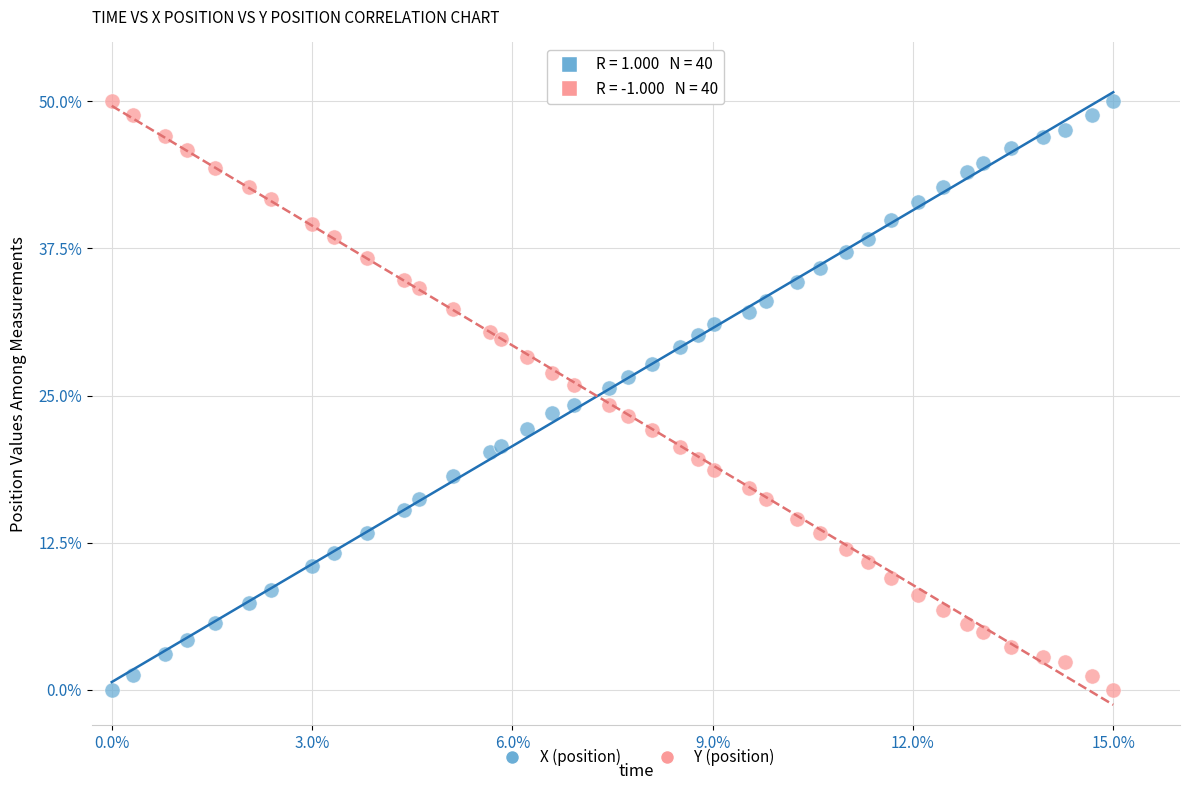

What is the X range (max minus min) for the scatter plot?

15.0